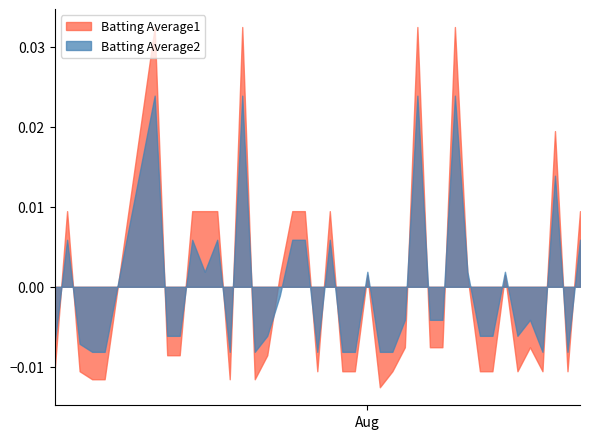

True or false: Batting Average1 has a value of 0.5 at 16.

False